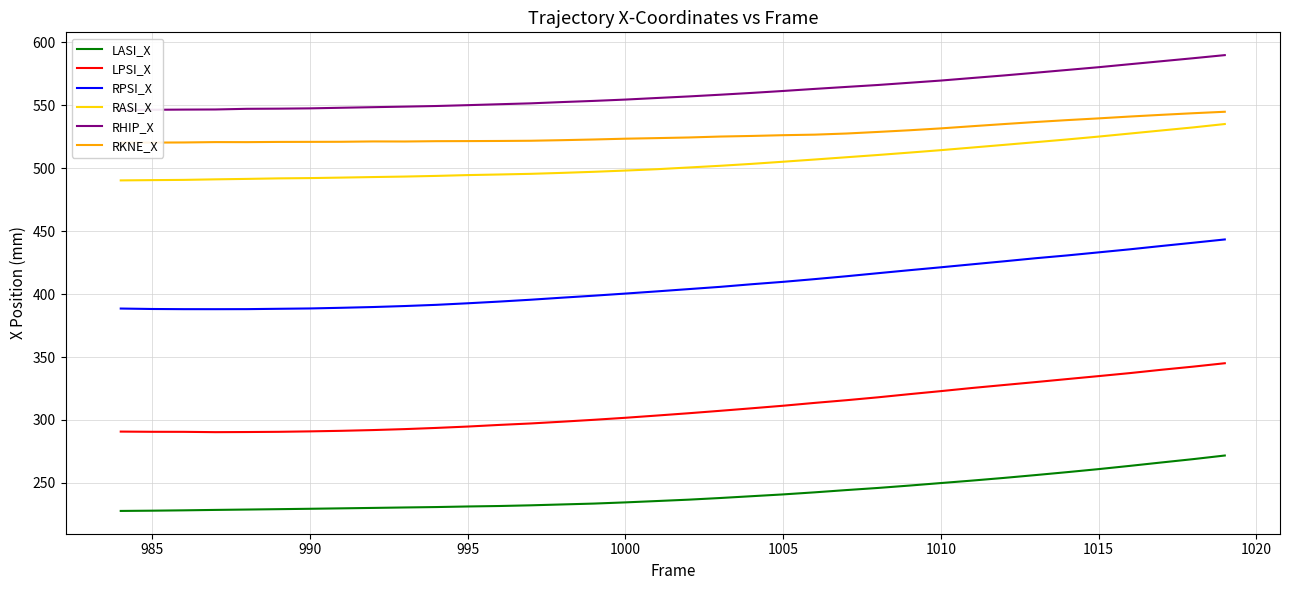

What is the value of the RKNE_X point at the 3rd from the left?

520.4